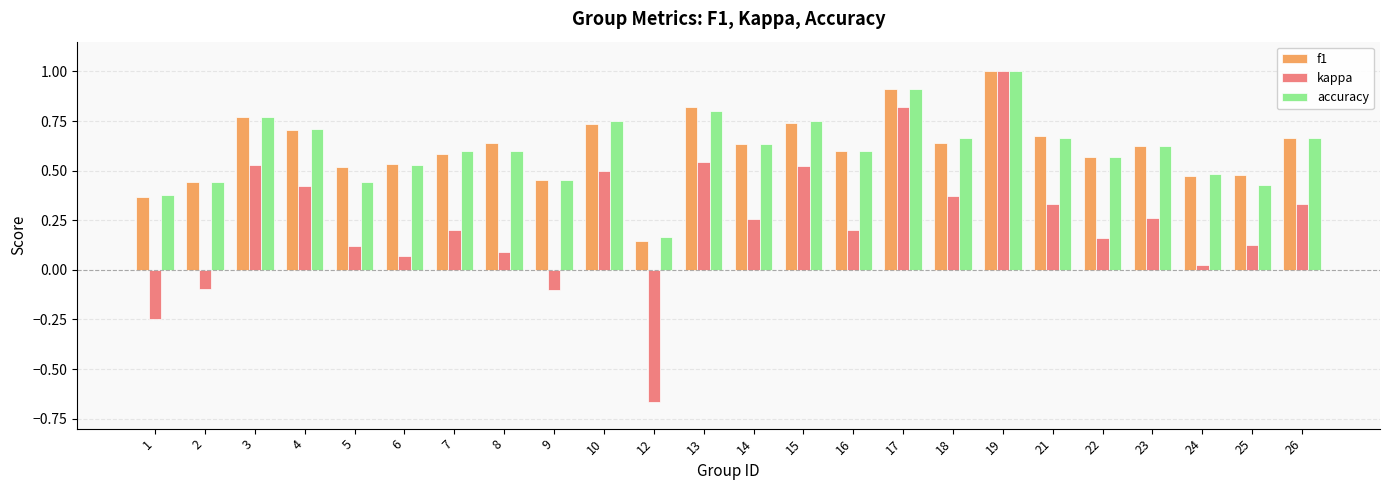

Which label corresponds to the smallest value in the chart?

12